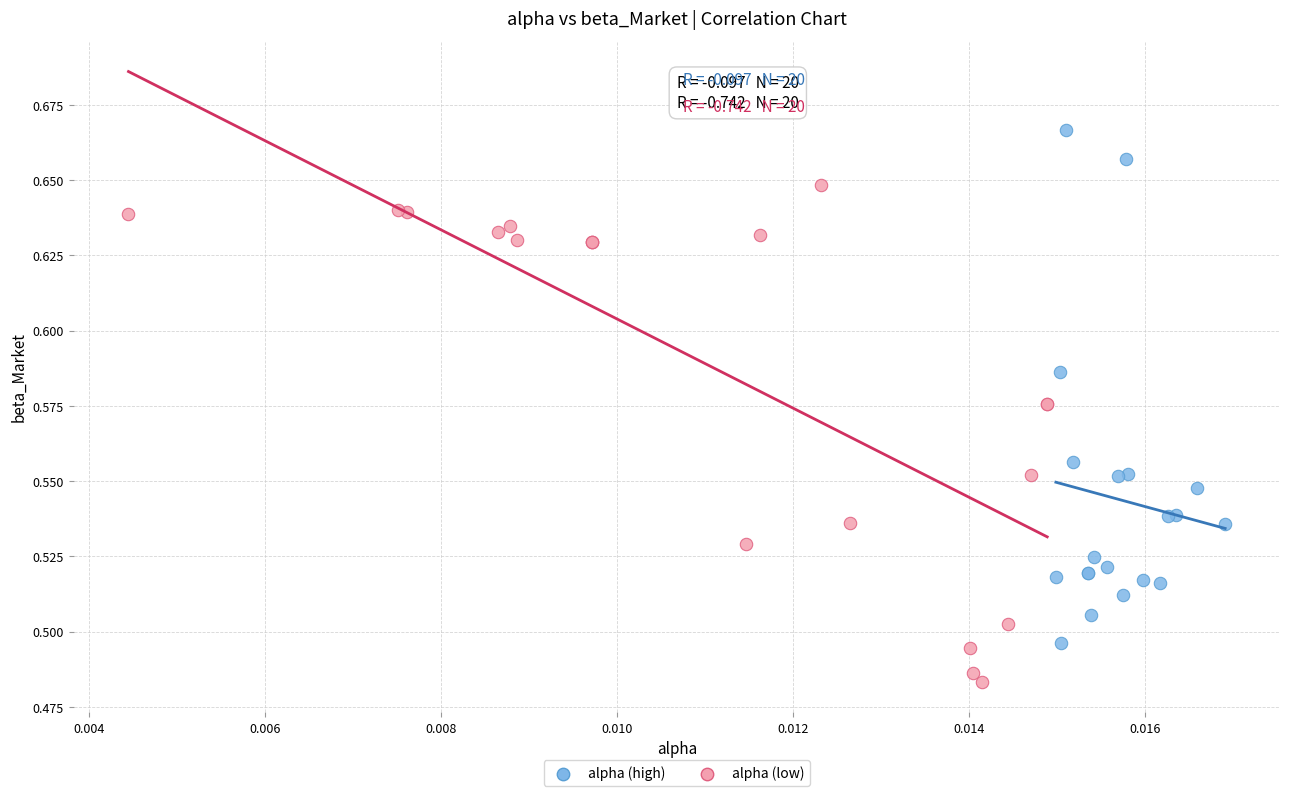

Which series contains the highest Y value?

alpha (high)